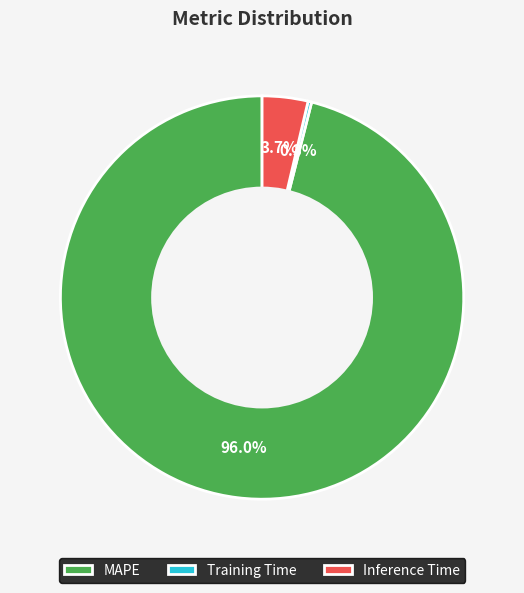

Count the number of slices in the pie.

3